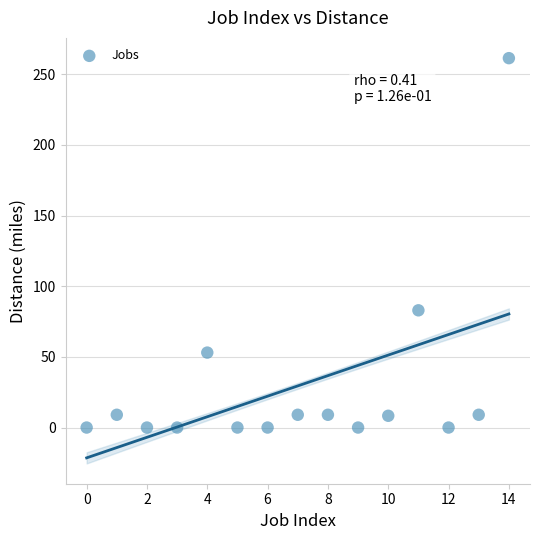

What is the range of Y values (max minus min)?

261.4